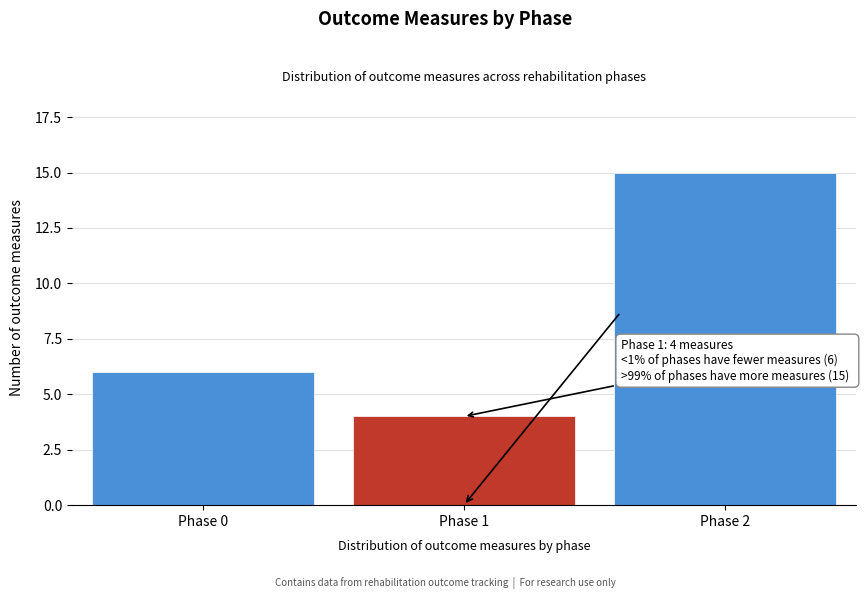

Reading left to right, list all the values displayed in this chart.

6	4	15